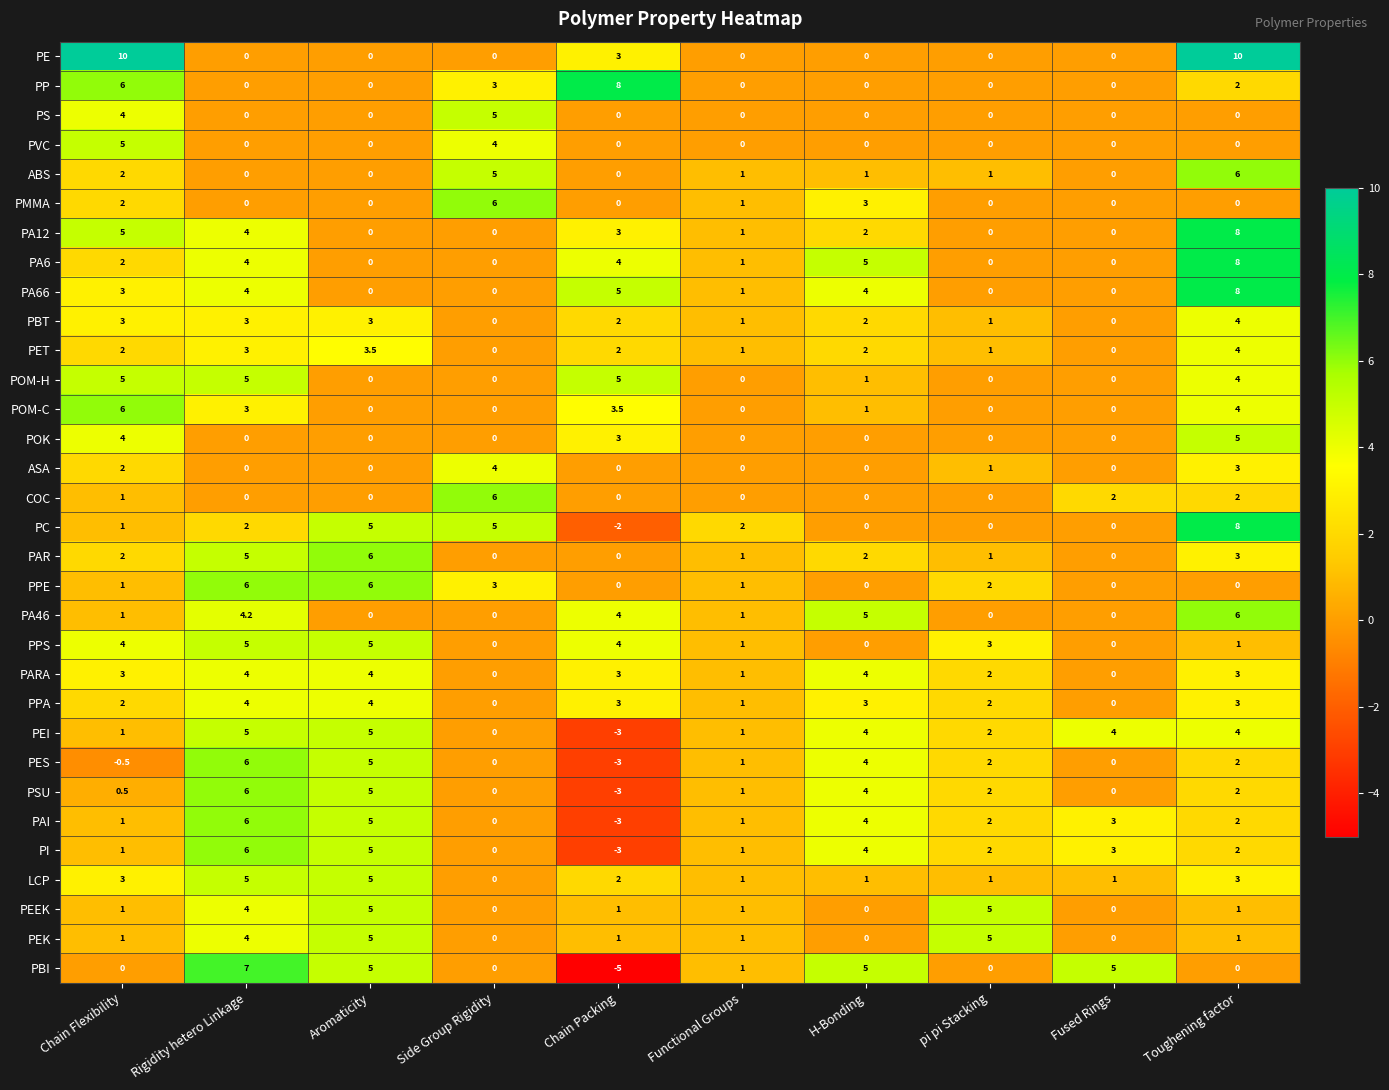

Which series has the largest range (max minus min)?

PBI